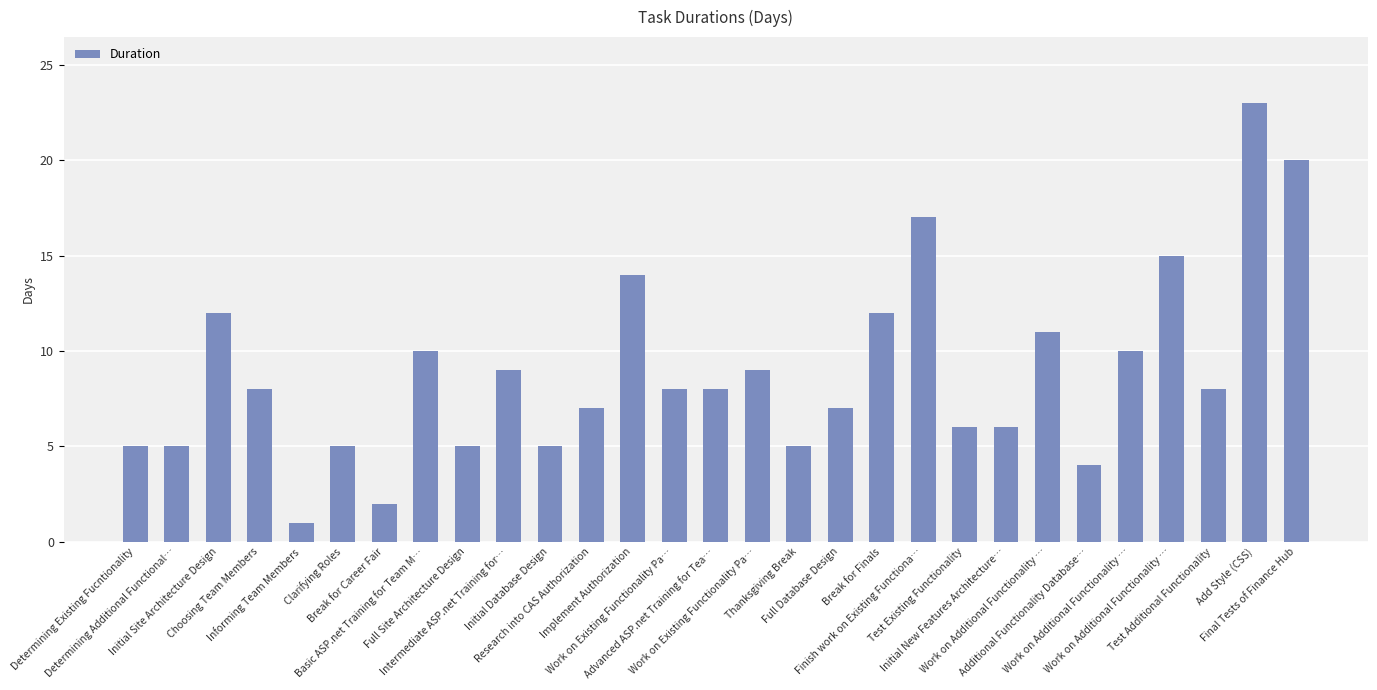

What is the label of the 23rd bar from the left?

Work on Additional Functionality …